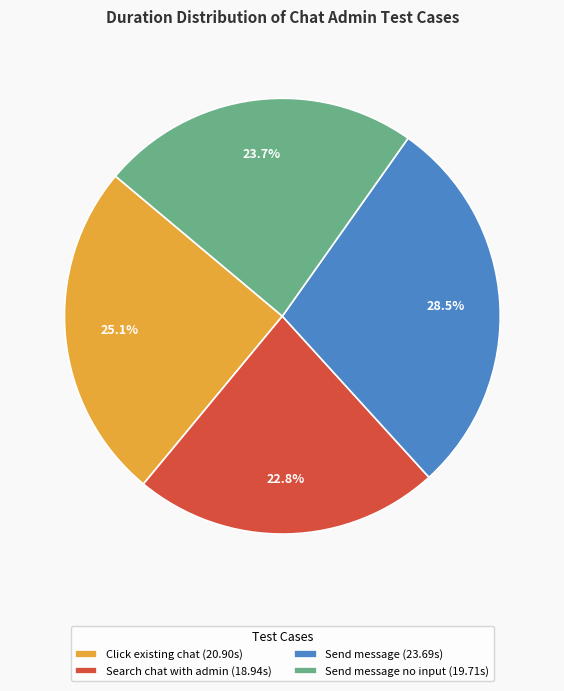

Rank the categories by value from highest to lowest.

Send message (23.69s), Click existing chat (20.90s), Send message no input (19.71s), Search chat with admin (18.94s)